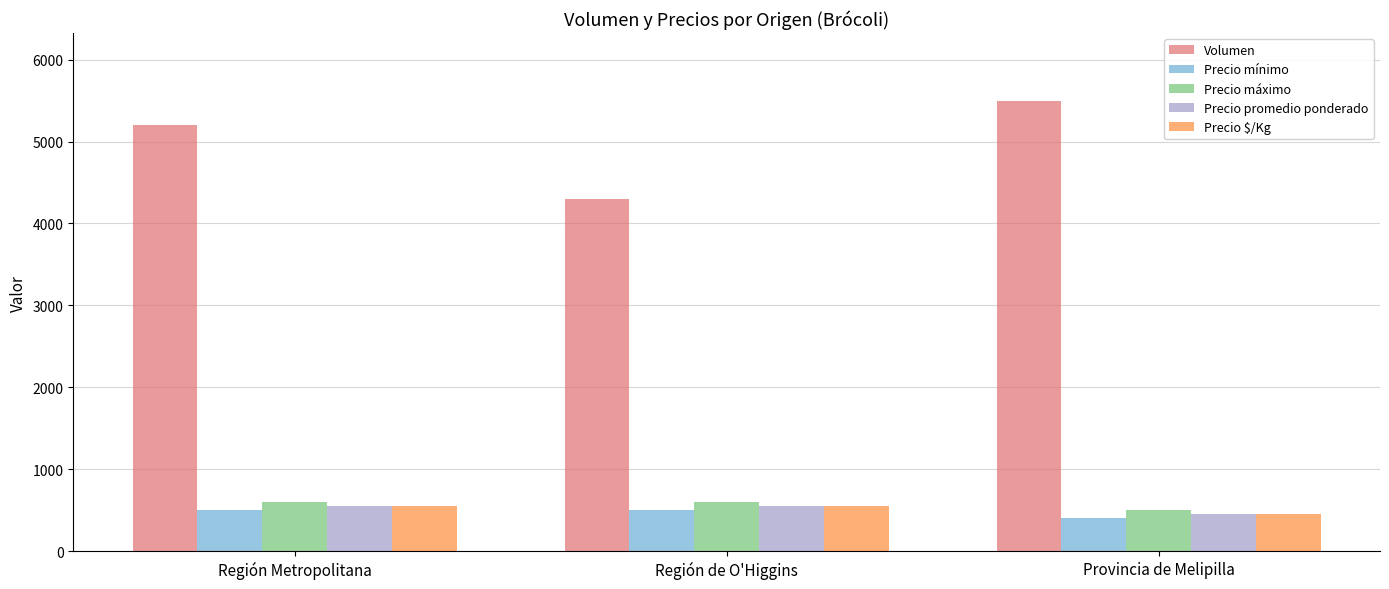

What is the smallest value displayed?

400